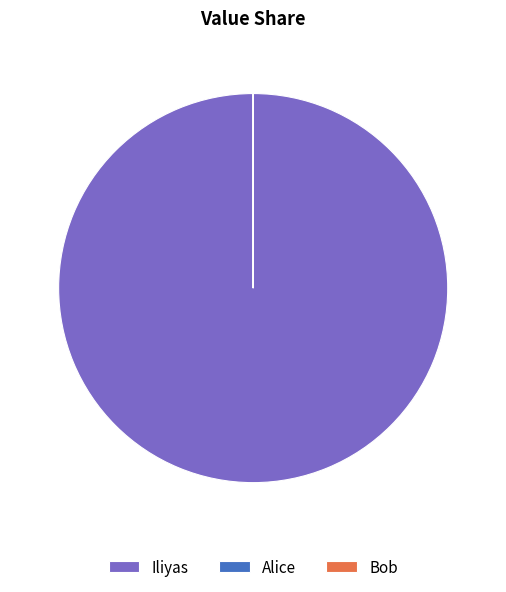

What is the majority slice?

Iliyas